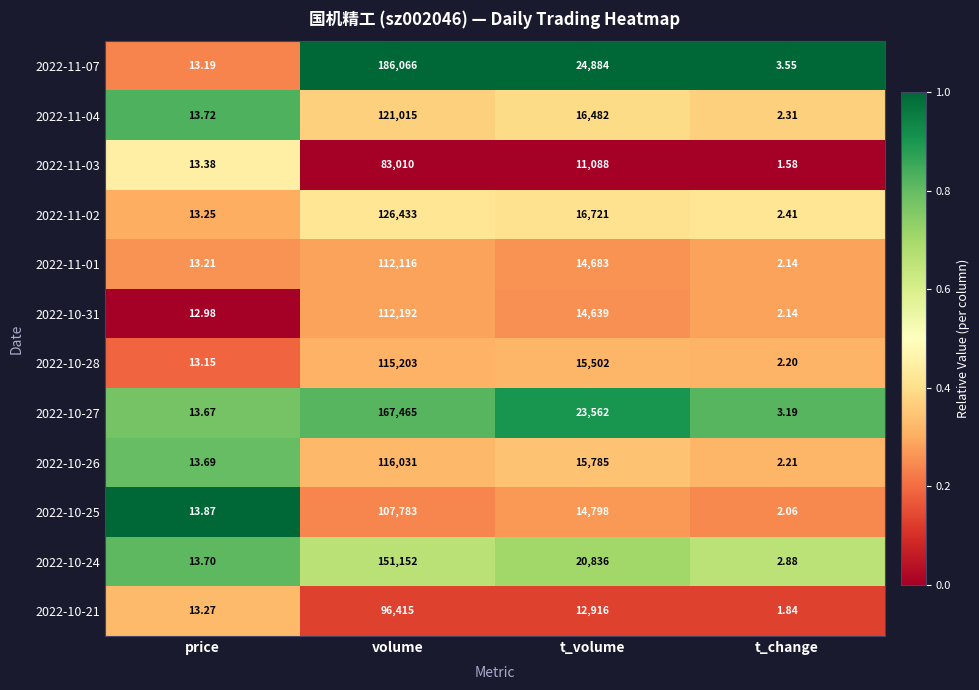

Rank the series at t_volume from lowest to highest value.

2022-11-03, 2022-10-21, 2022-10-31, 2022-11-01, 2022-10-25, 2022-10-28, 2022-10-26, 2022-11-04, 2022-11-02, 2022-10-24, 2022-10-27, 2022-11-07